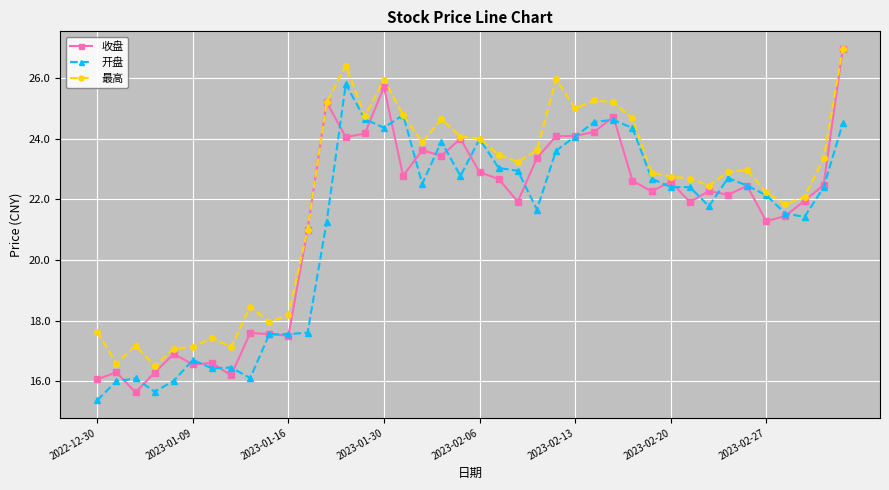

What is the sum of all 最高 values?

885.4